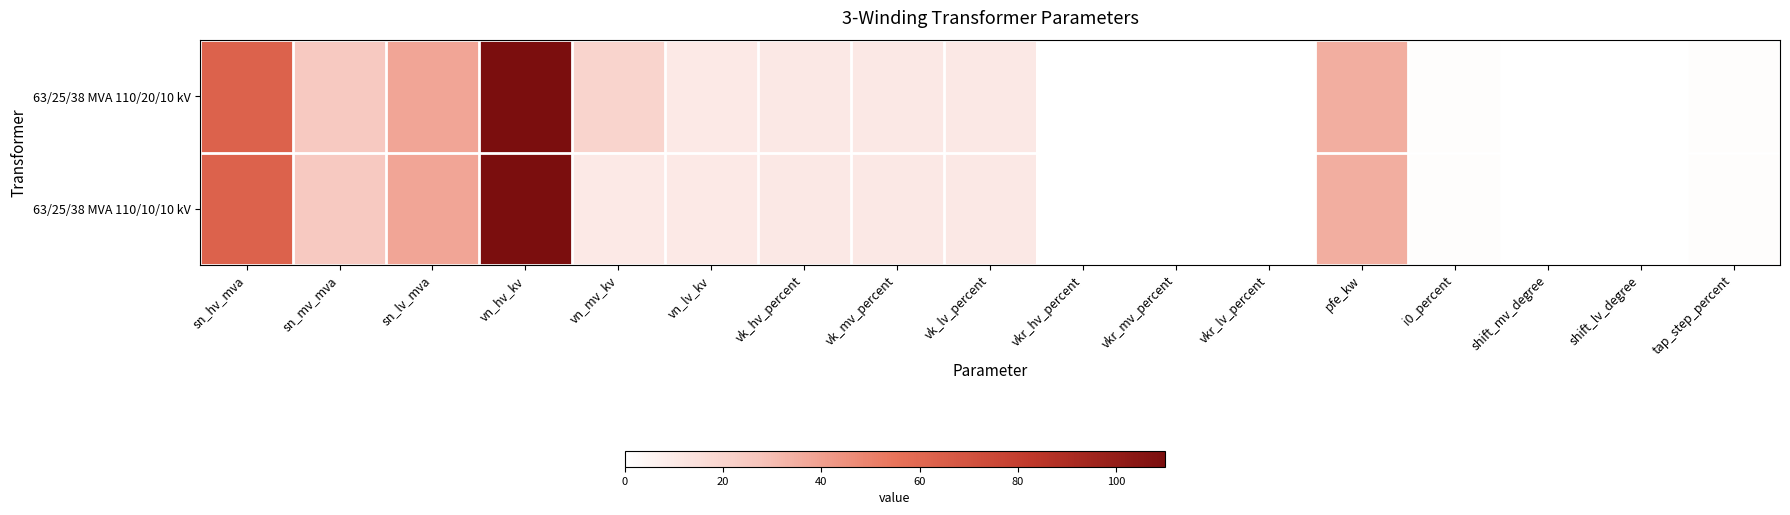

At how many categories does at least one series exceed 29?

4